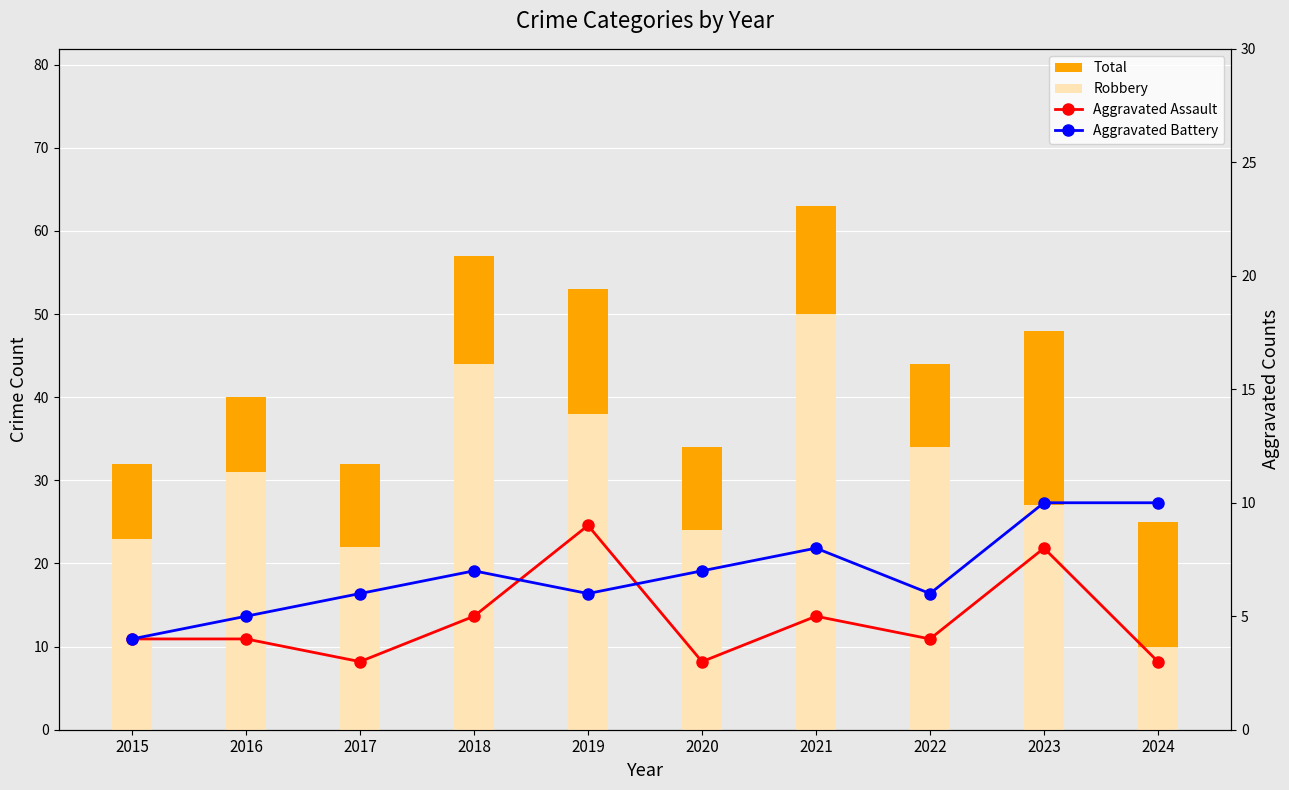

True or false: Aggravated Battery has a value of 10 at 2024.

True